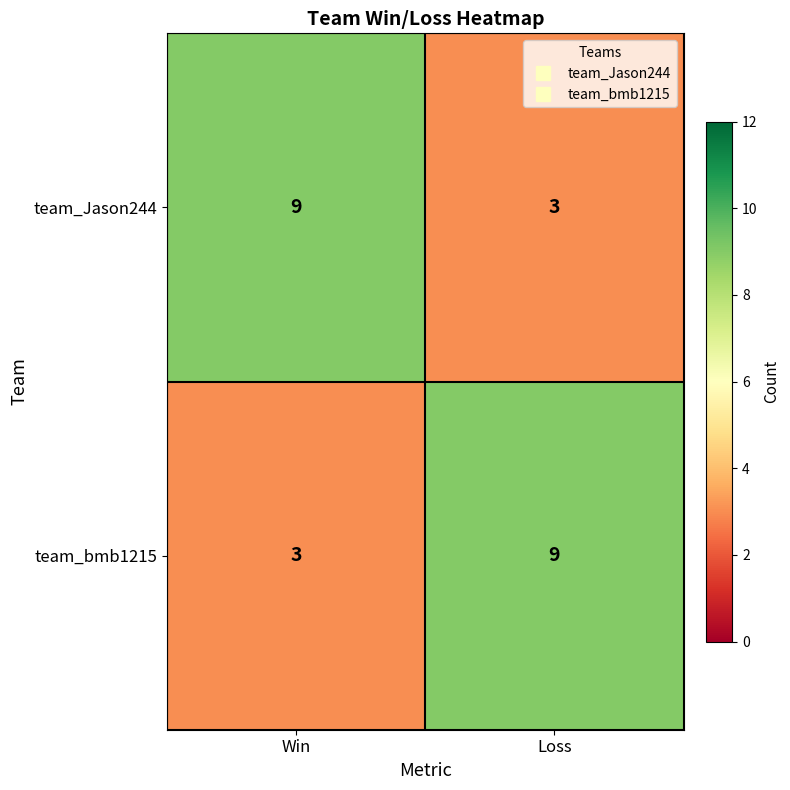

What is the sum of all team_bmb1215 values?

12